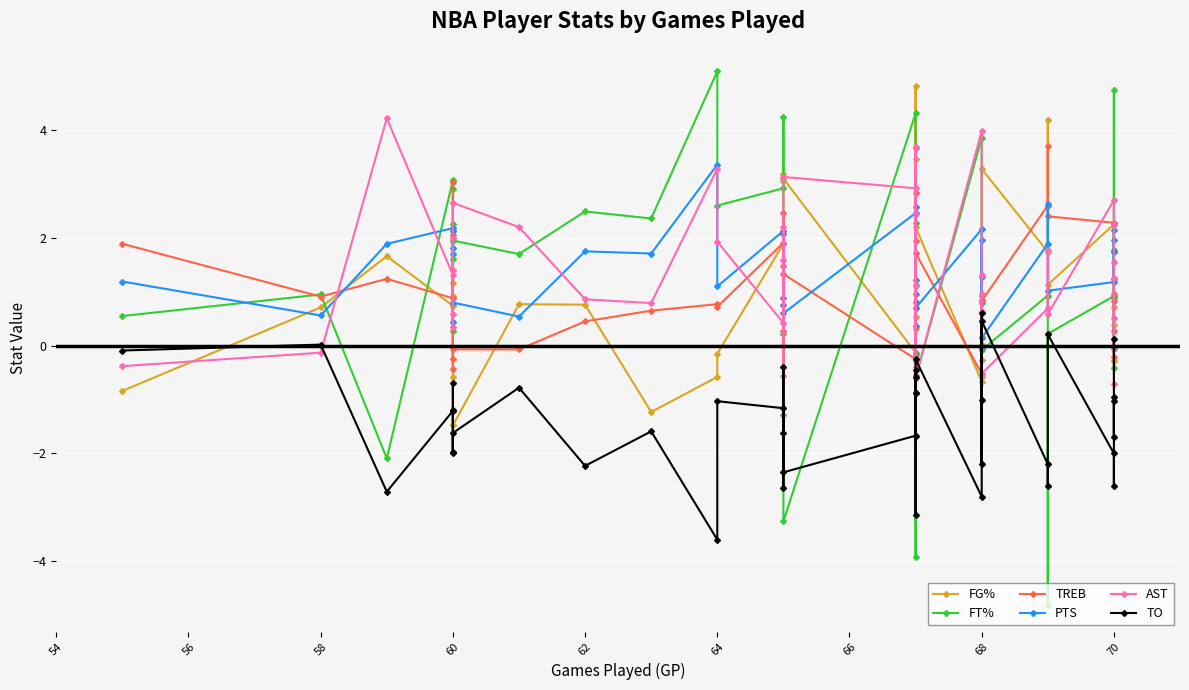

In PTS, how many points are higher than both neighbors (excluding endpoints)?

14